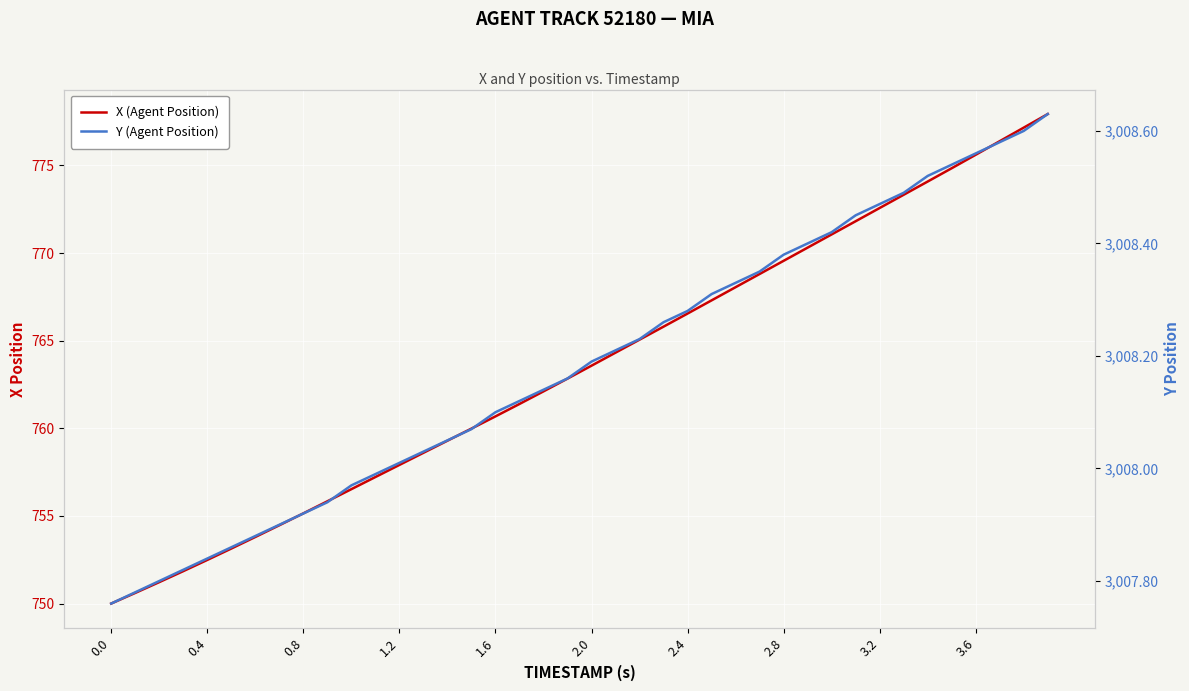

How many lines are shown in the chart?

2